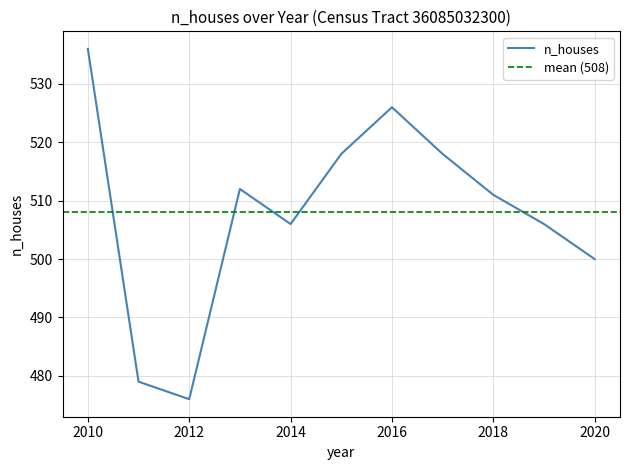

How many points are lower than both their immediate neighbors (excluding endpoints)?

2